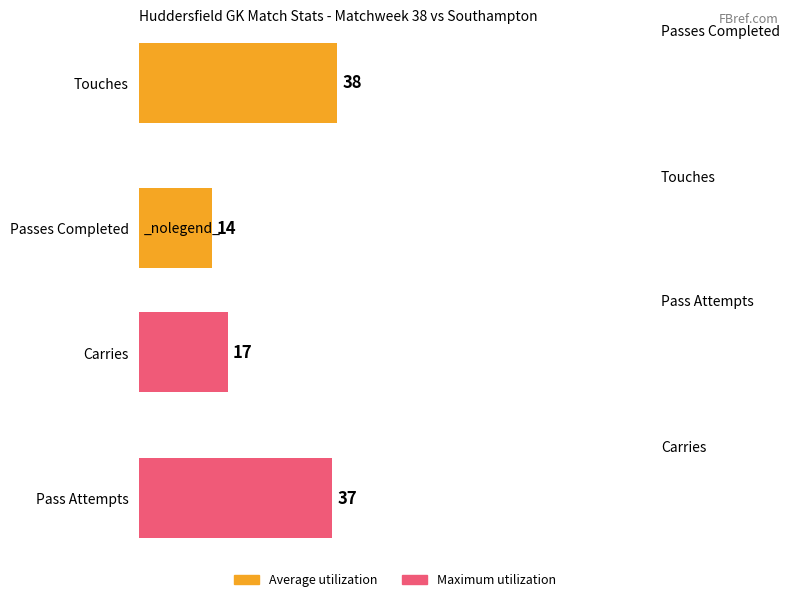

What is the value of the Maximum utilization bar at the 2nd from the left?

17